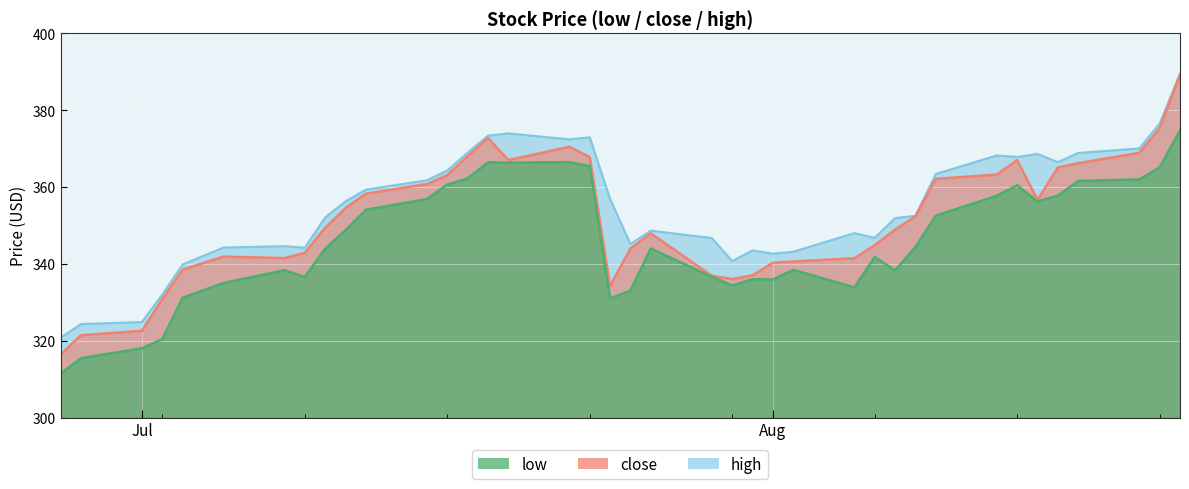

Read the high value at 31.

344.2